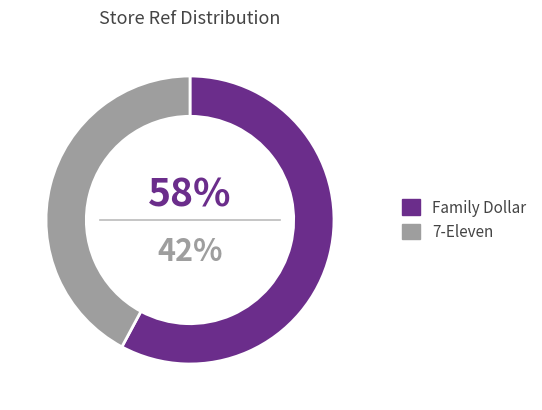

How many slices are in this pie chart?

2